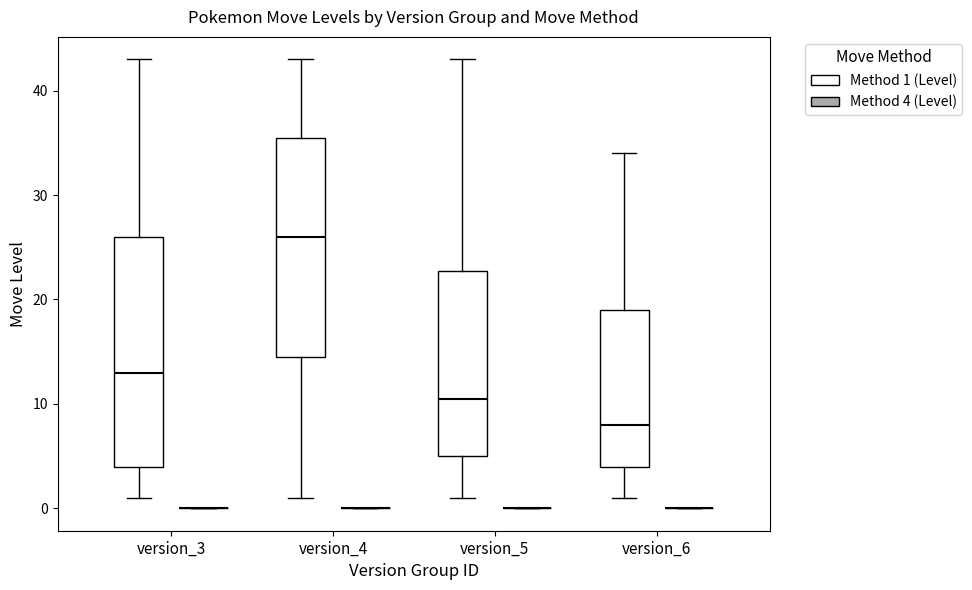

Comparing the boxes themselves (not the whiskers), which one is the tallest?

version_3 (Method 1 (Level))